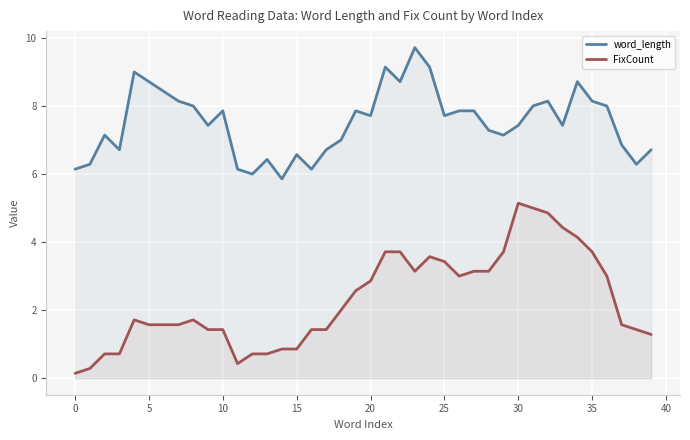

In word_length, how many points are lower than both neighbors (excluding endpoints)?

11